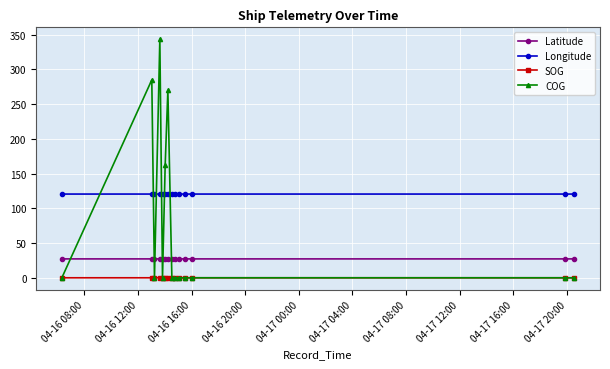

How many series are shown in this chart?

4